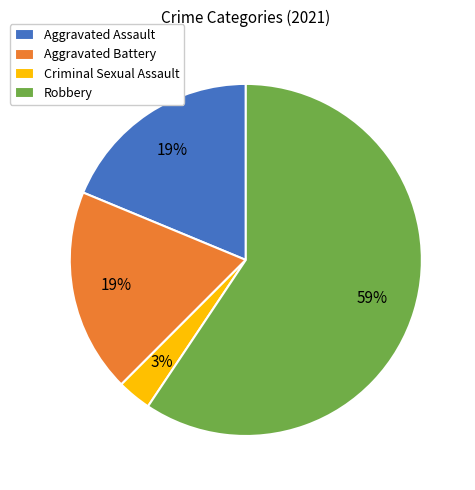

How many segments does this pie chart have?

4